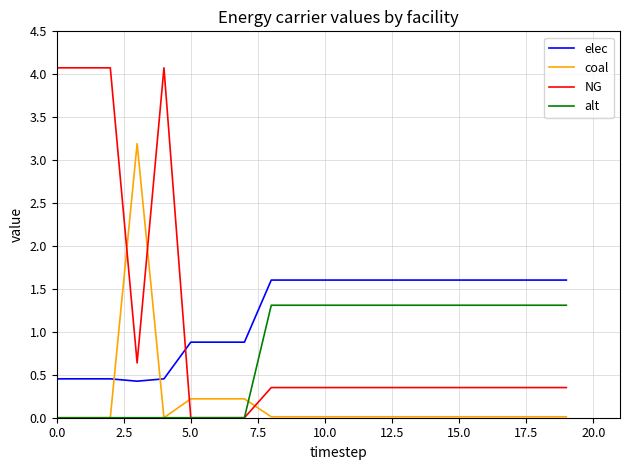

How many lines are shown in the chart?

4